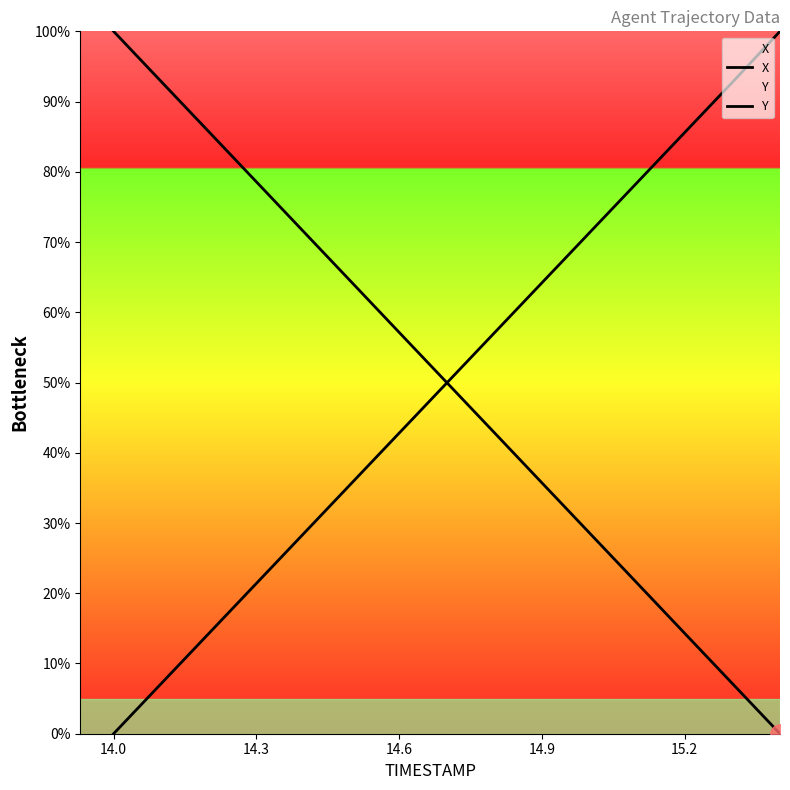

True or false: X has a value of 79.3 at 14.6.

False